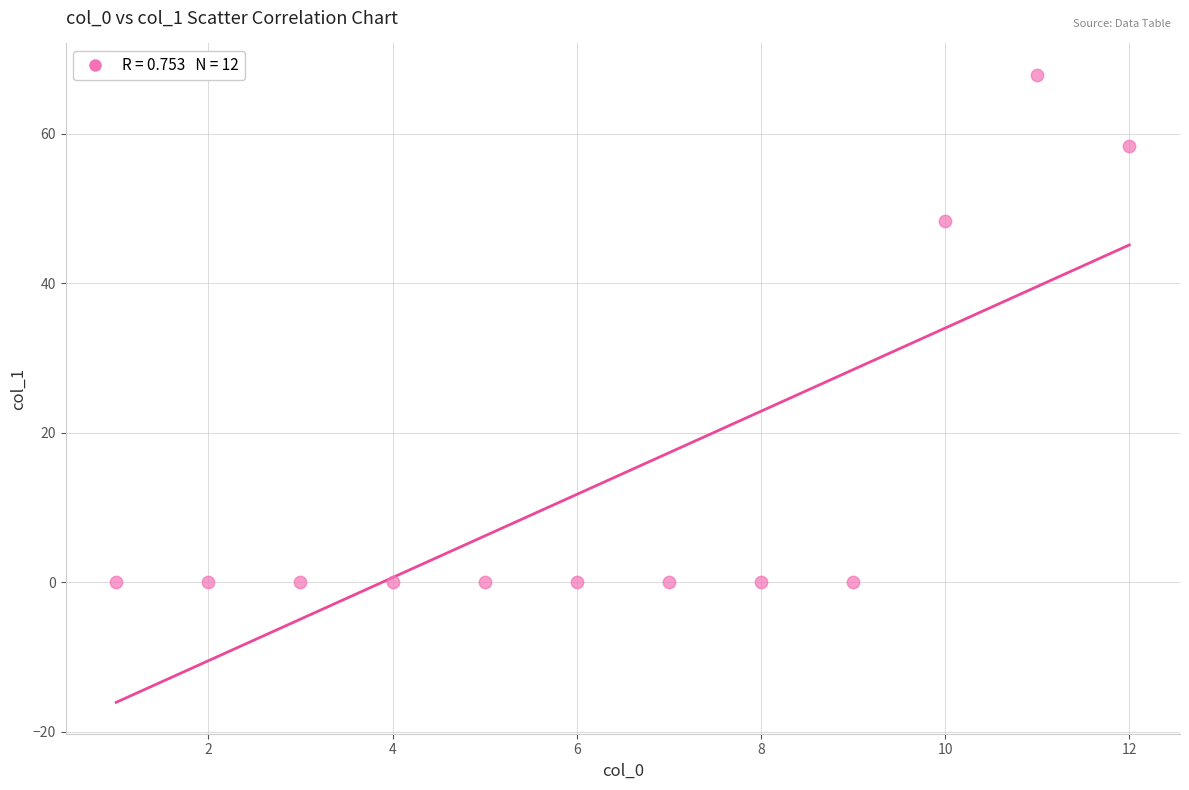

What Y value in the scatter plot is closest to 33?

48.2